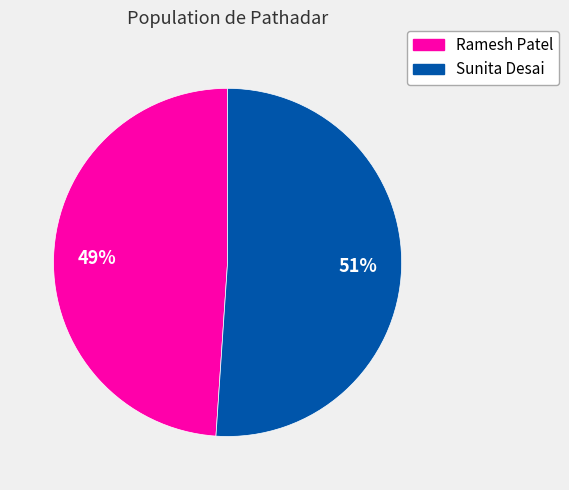

Rank the categories by value from lowest to highest.

Ramesh Patel, Sunita Desai